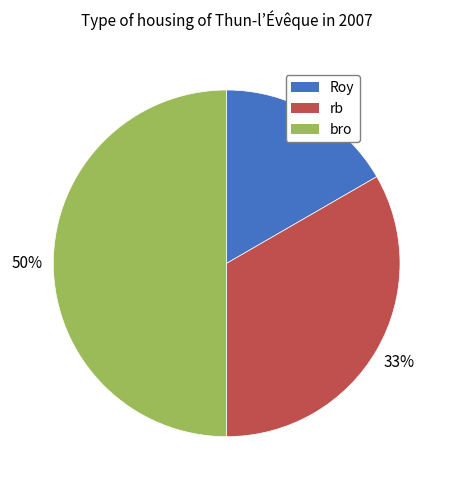

To the nearest percent, what is the difference between the Roy and bro slice percentages?

33%